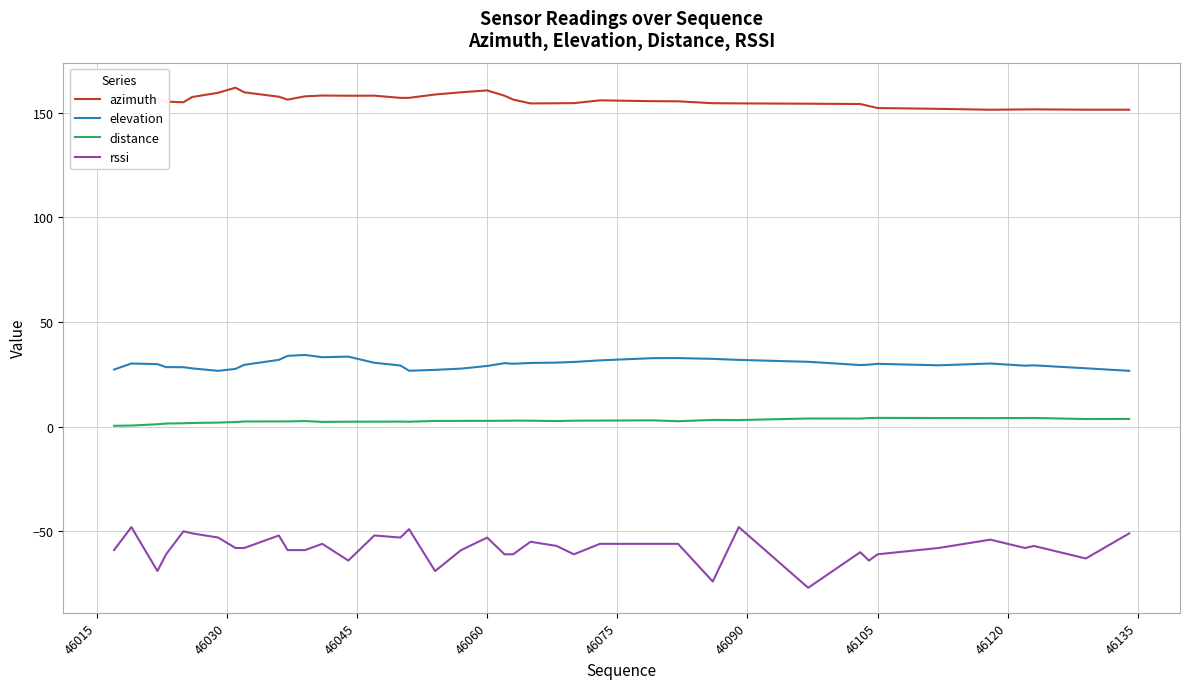

List the series in order of their peak value, highest first.

azimuth, elevation, distance, rssi